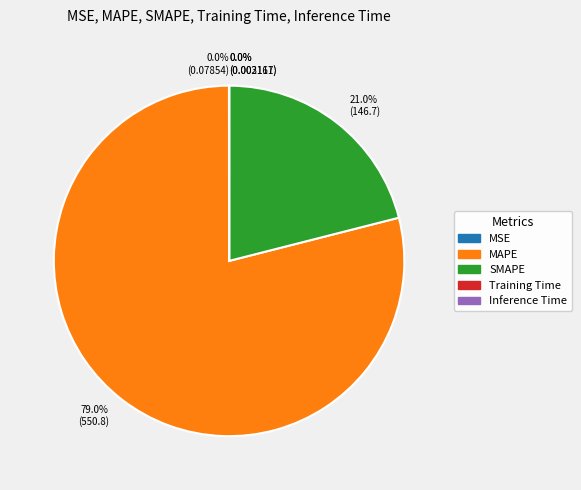

Does any single category account for the majority?

Yes